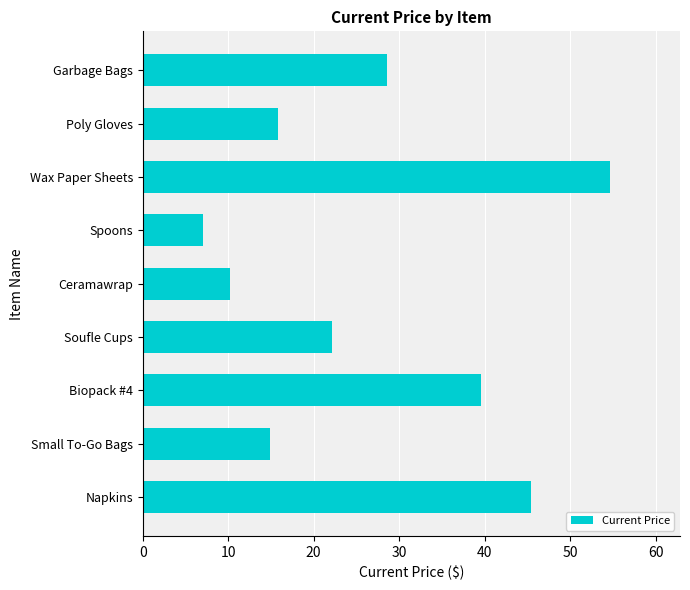

At which category does the chart reach its peak across all series?

Wax Paper Sheets